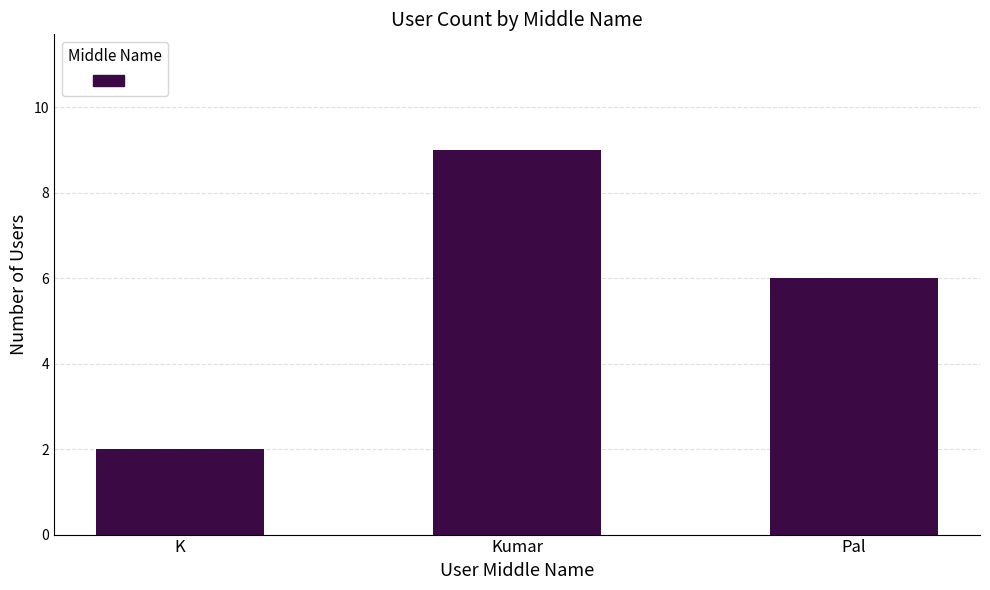

At which label is the value closest to 5?

Pal